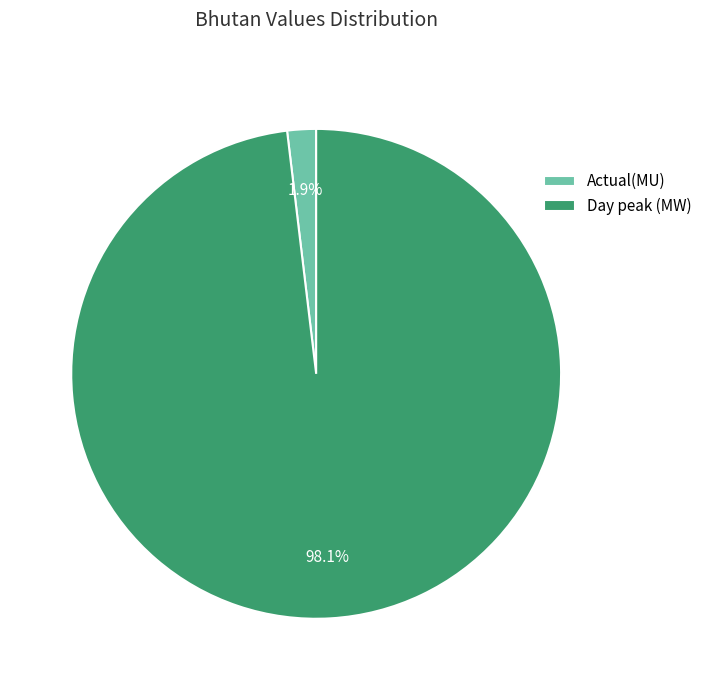

Which category has the smallest portion of the pie?

Actual(MU)